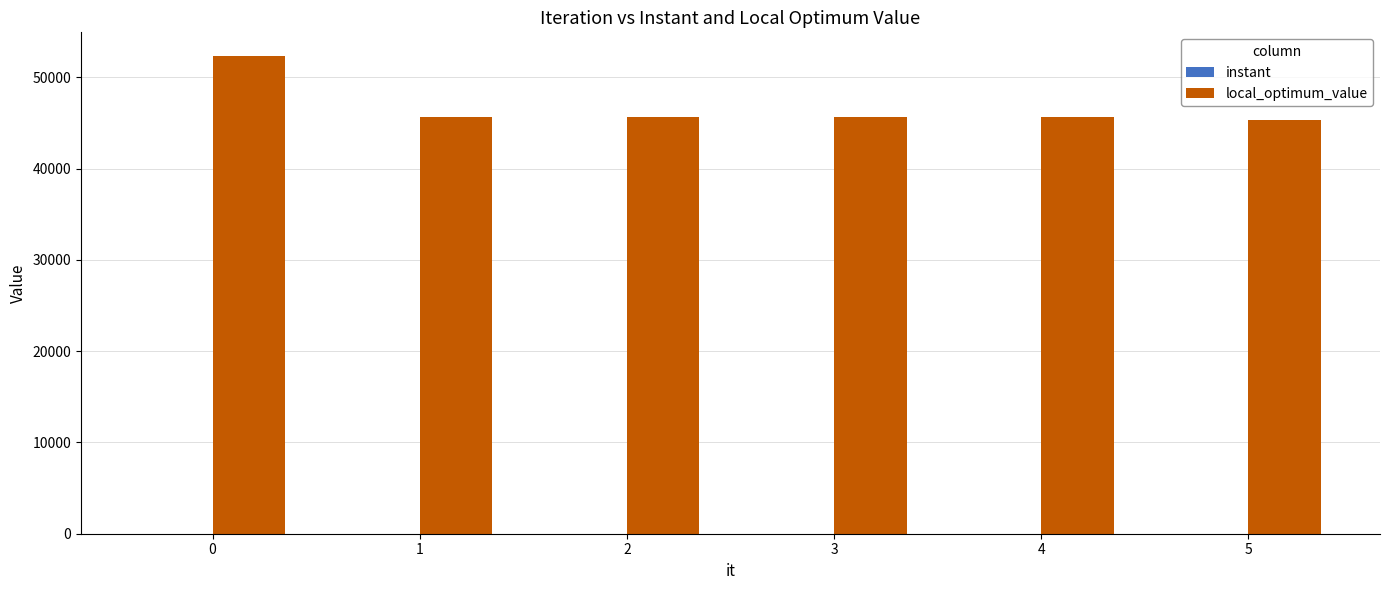

What is the sum of all local_optimum_value values?

280000.0